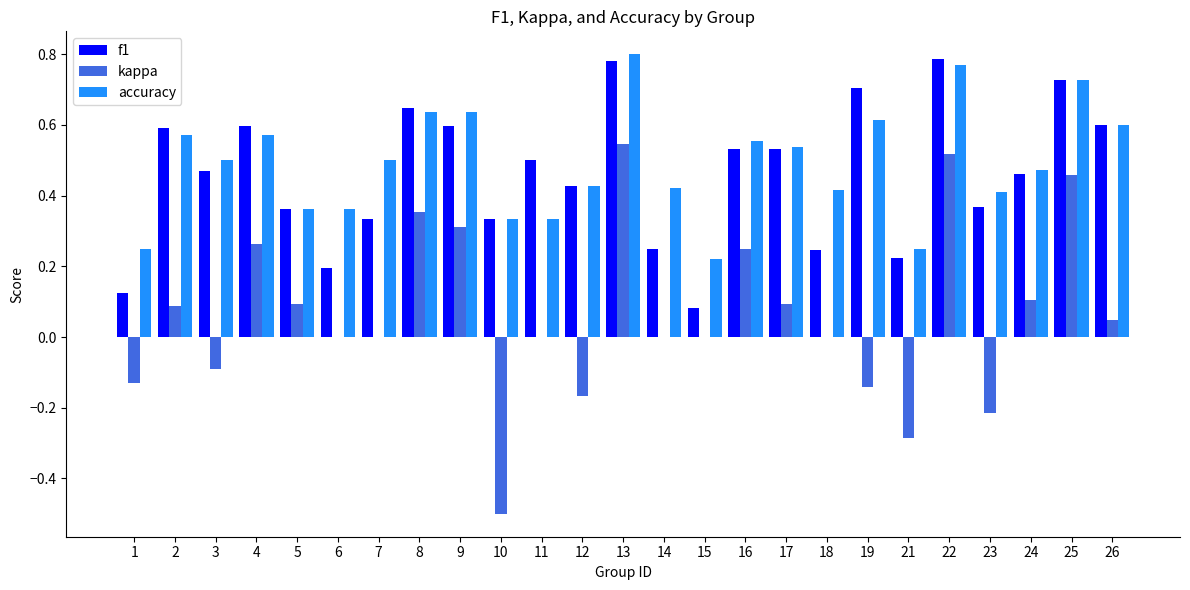

The kappa series shows 0.0 at 15. True or false?

True